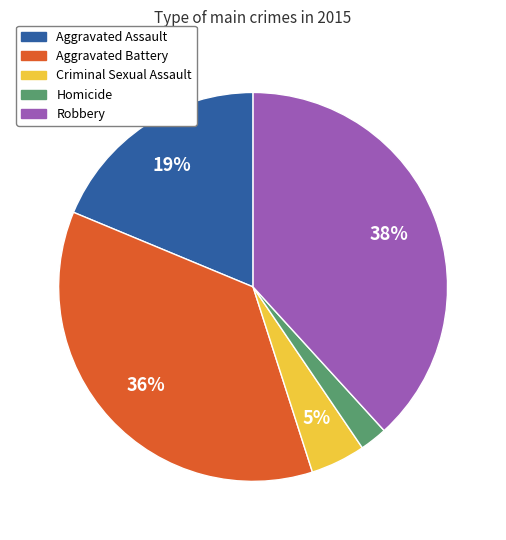

Which has a higher value, Aggravated Assault or Homicide?

Aggravated Assault